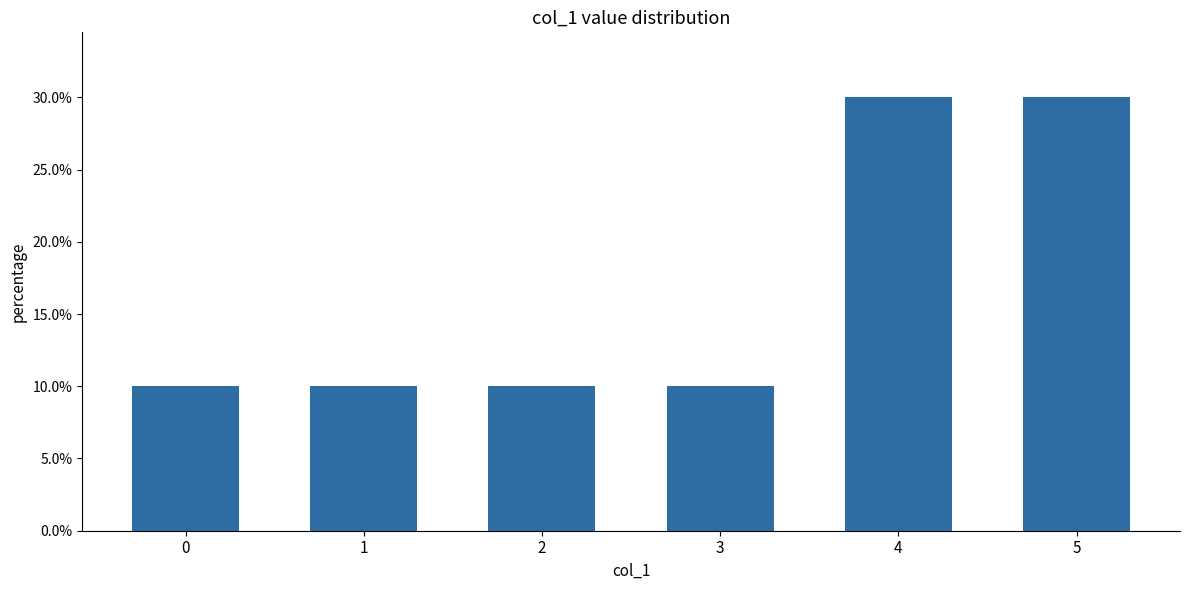

Are the bars horizontal?

No